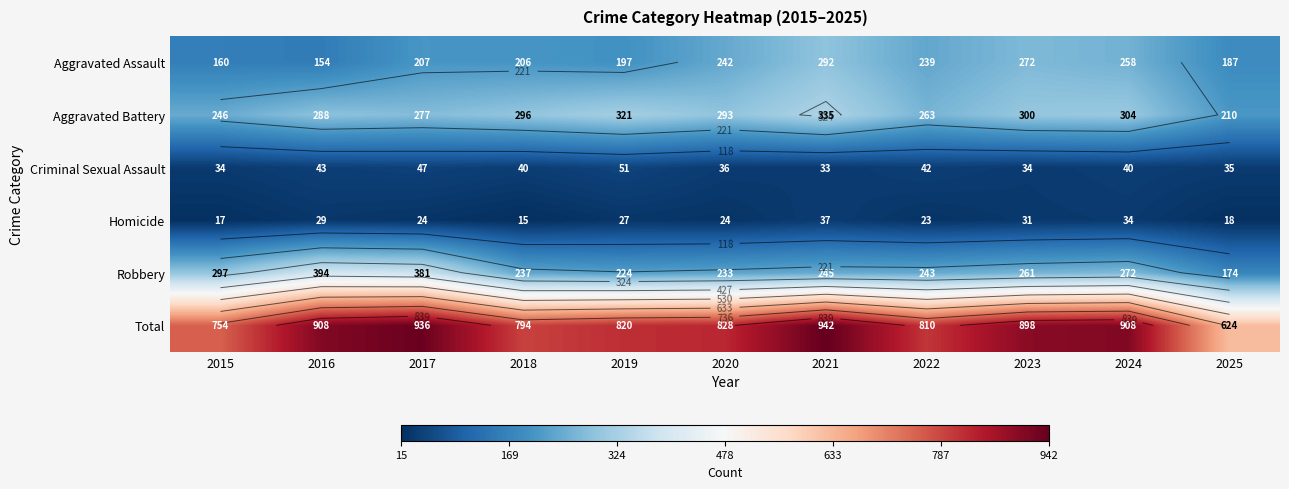

At which category does the chart reach its peak across all series?

2021